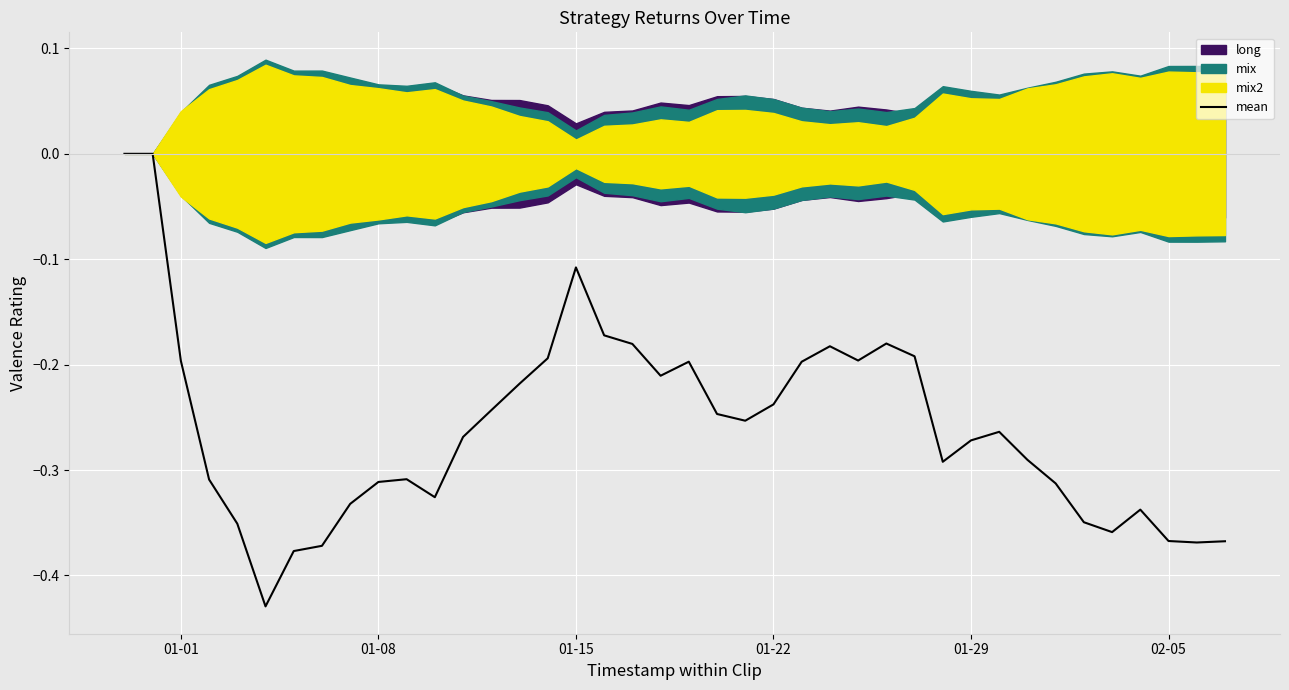

What is the average value?

-0.3